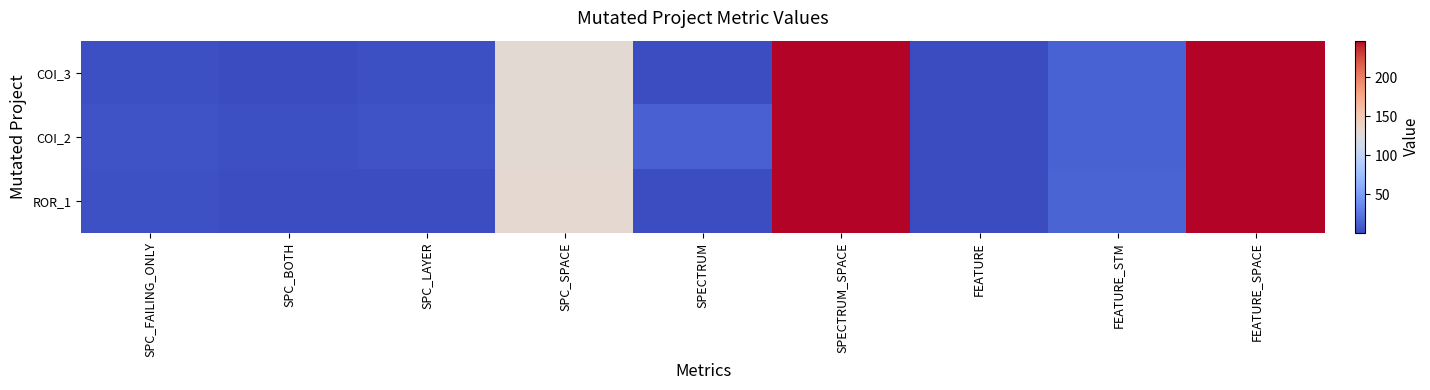

List the series in order of their overall mean, highest first.

COI_2, ROR_1, COI_3